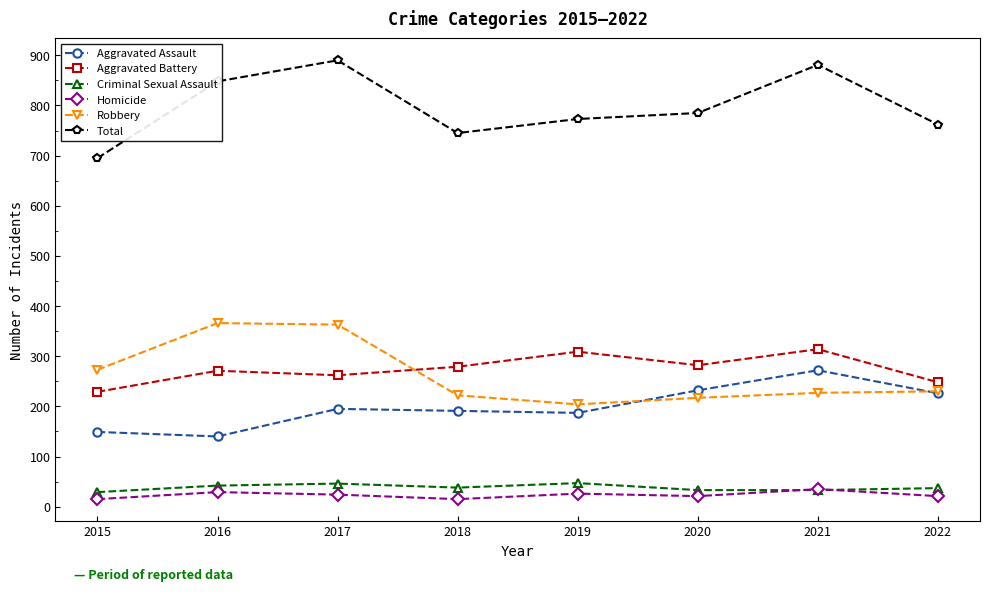

What is the maximum value shown in the chart?

890